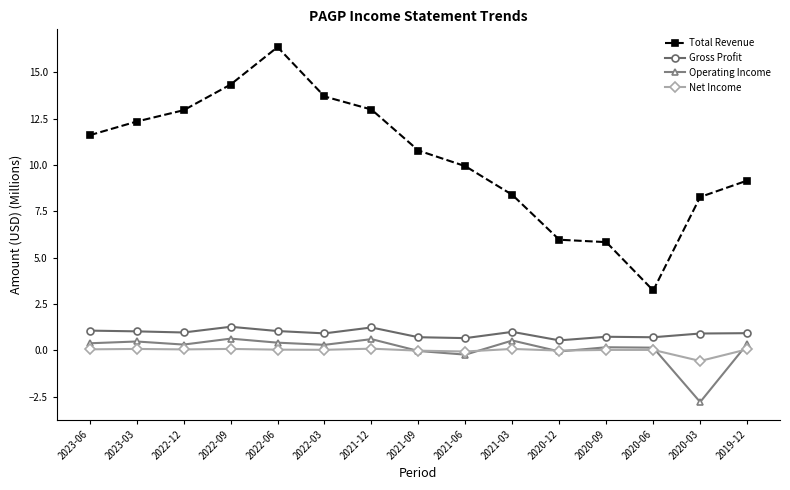

At which category is the sum across all series the highest?

2022-06